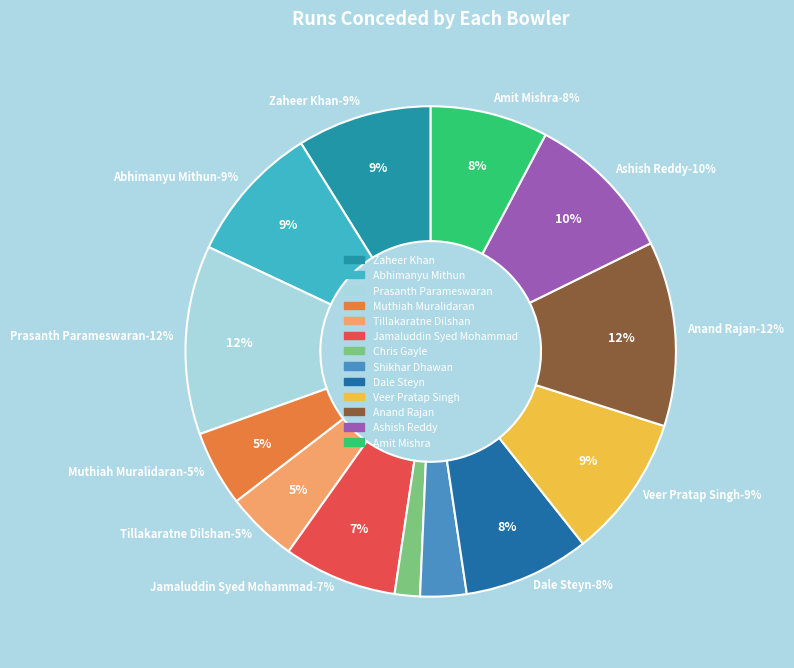

The Zaheer Khan slice represents 1% of the pie. True or false?

False